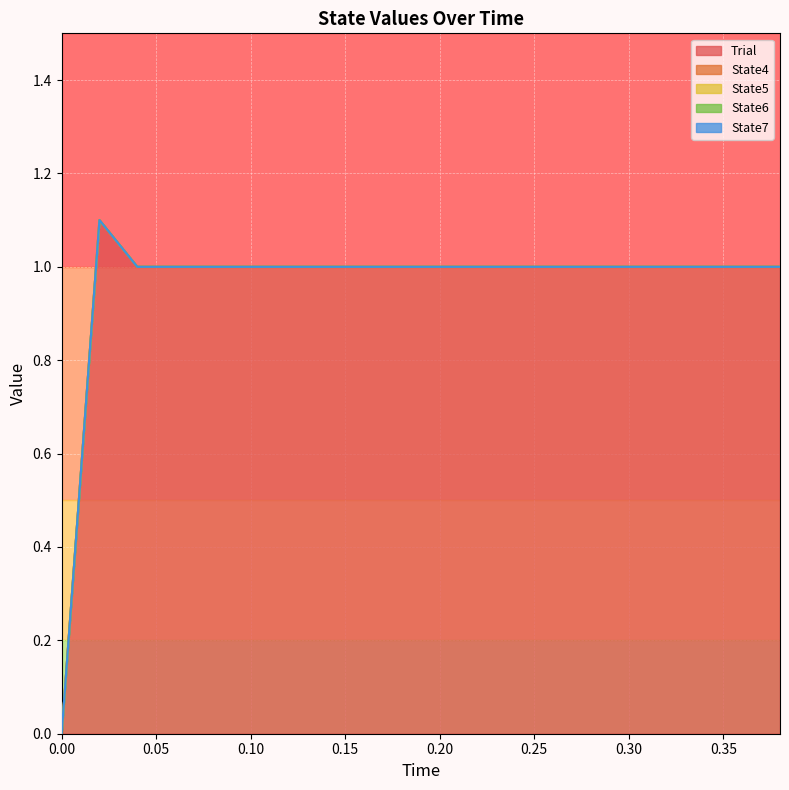

What is the label of the 3rd point from the left?

0.04